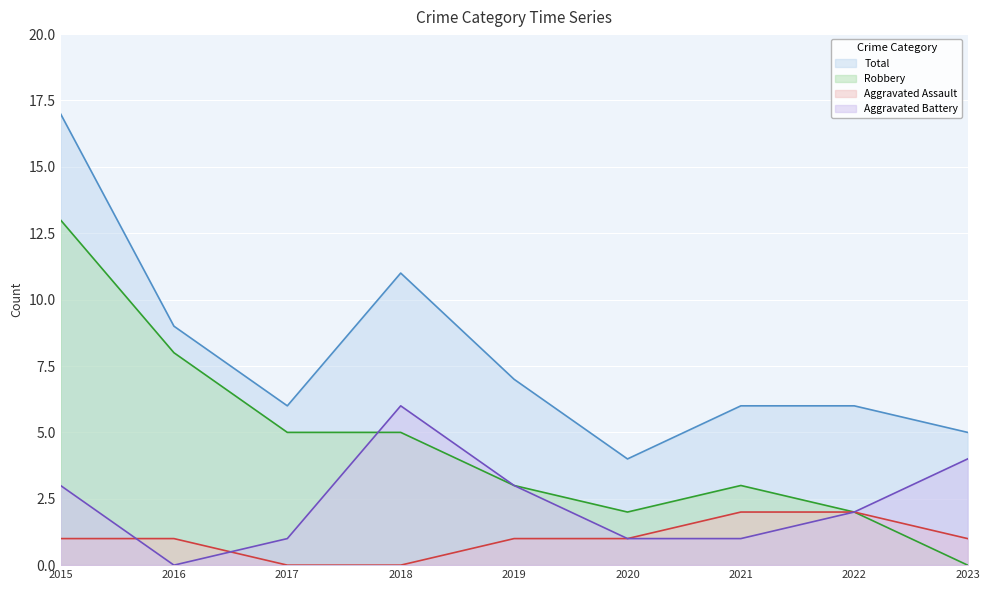

What is the difference between the maximum and second lowest values in the Total series?

12